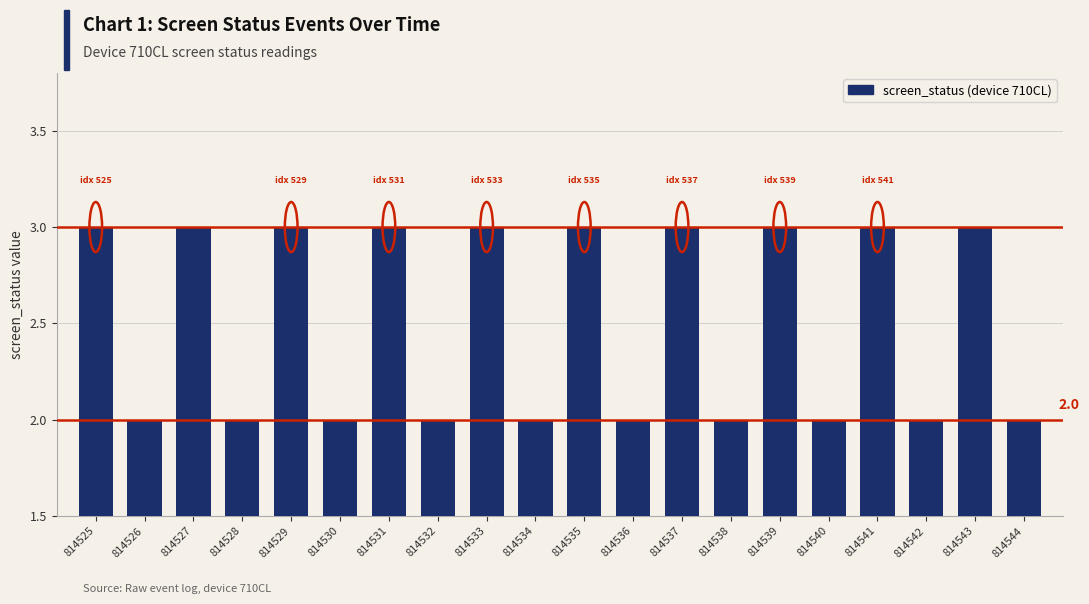

What is the sum of all values?

50